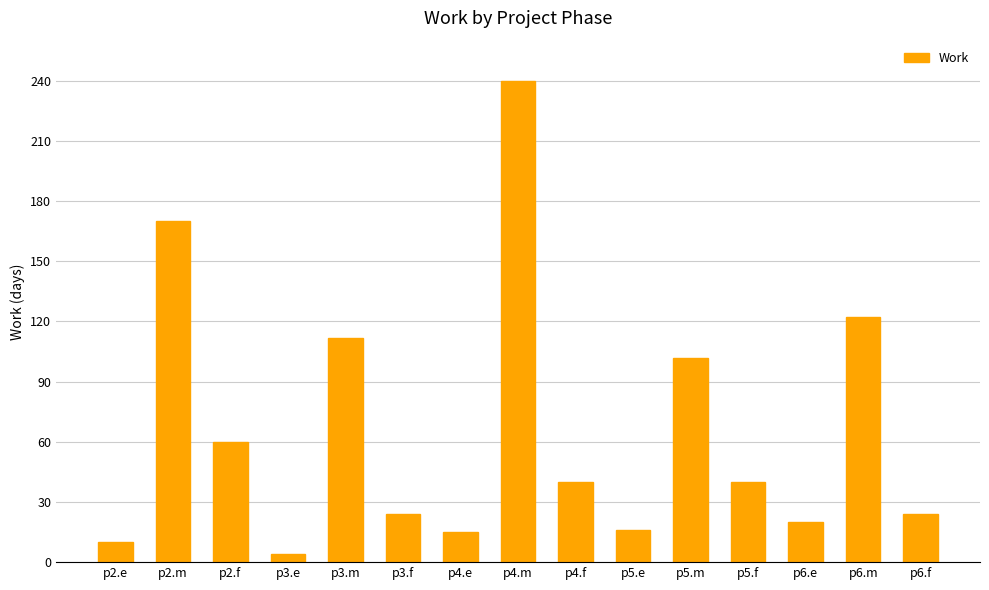

Is it true that the value at p2.m is 170?

True